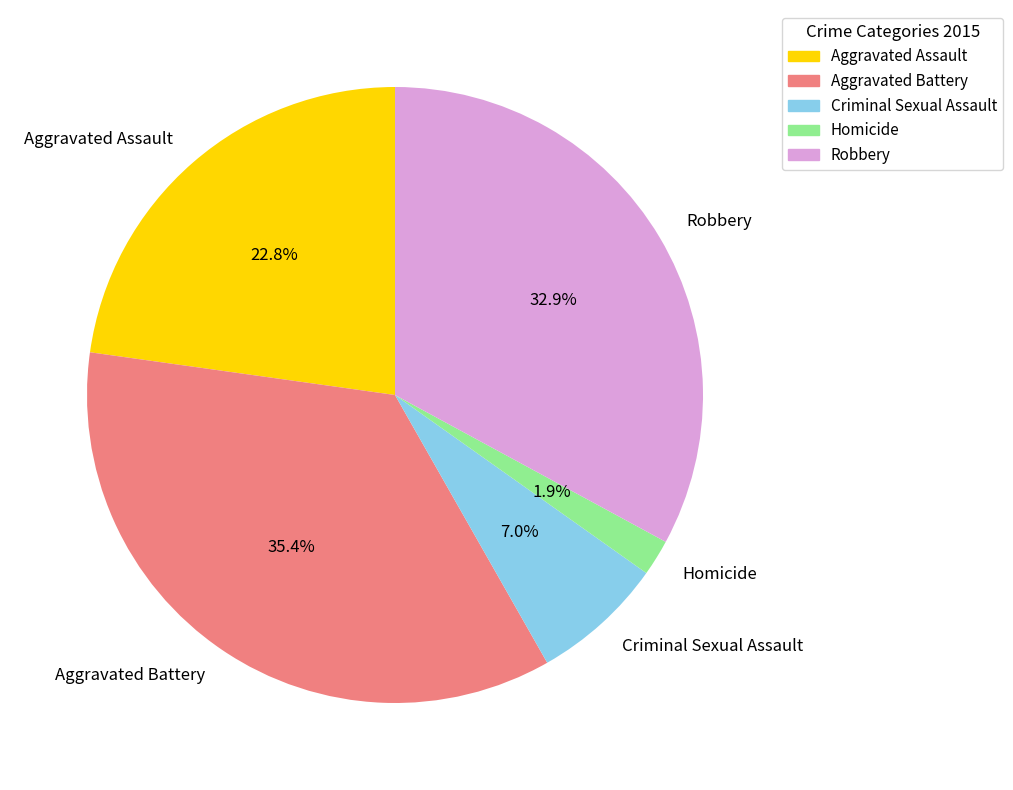

To the nearest percent, what percentage of the pie is Robbery?

33%